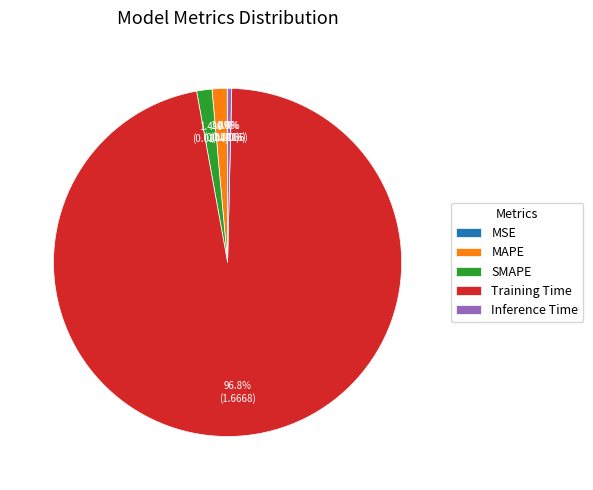

How much of the chart is everything except Inference Time?

99.6%